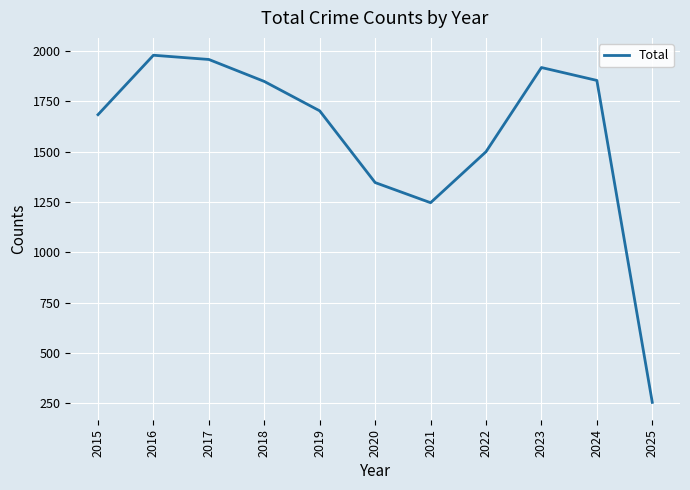

Where is the data nearest to the value 1116?

2021